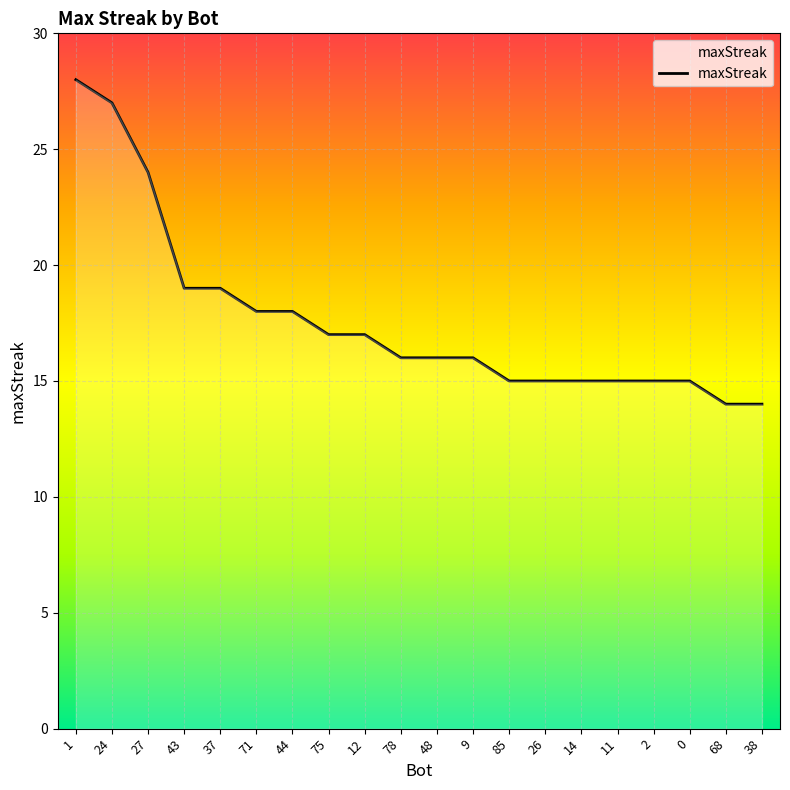

True or false: the data shows 30 at 43.

False